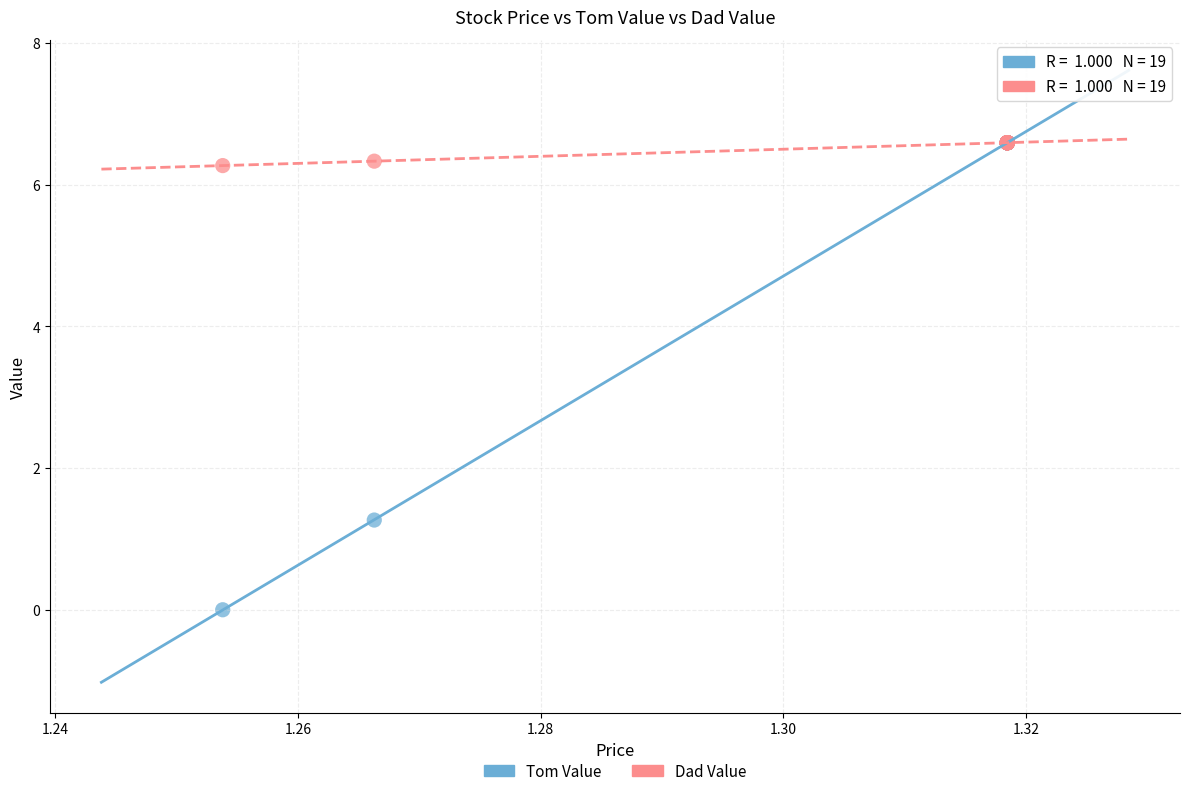

In the Tom Value series, what Y value is closest to 3?

1.3